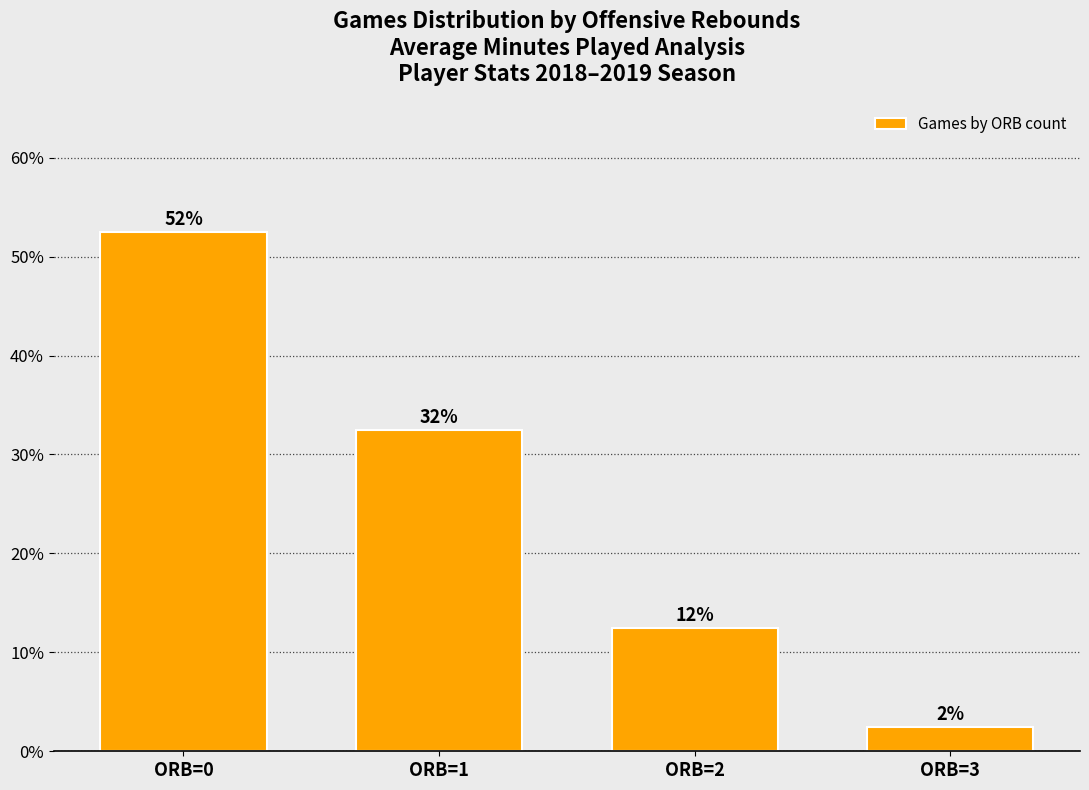

How many bars are there in total?

4